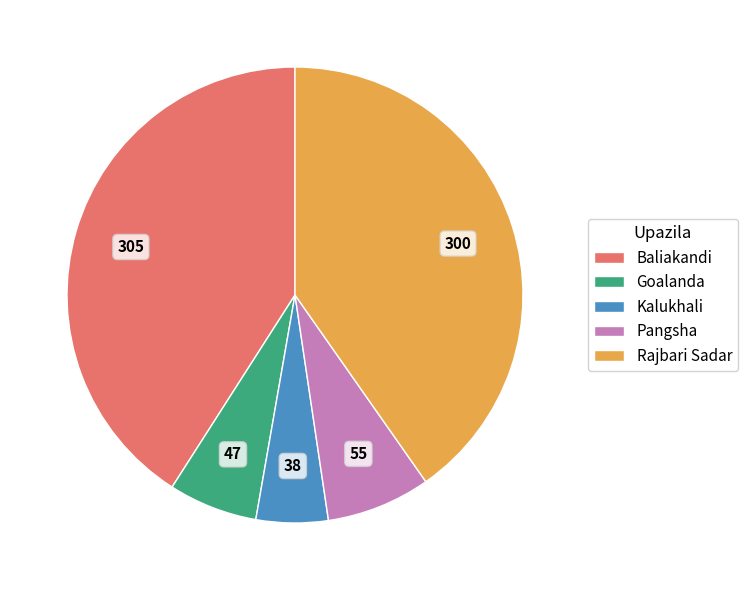

Approximately how many times larger is the value at Rajbari Sadar compared to Kalukhali?

7.9